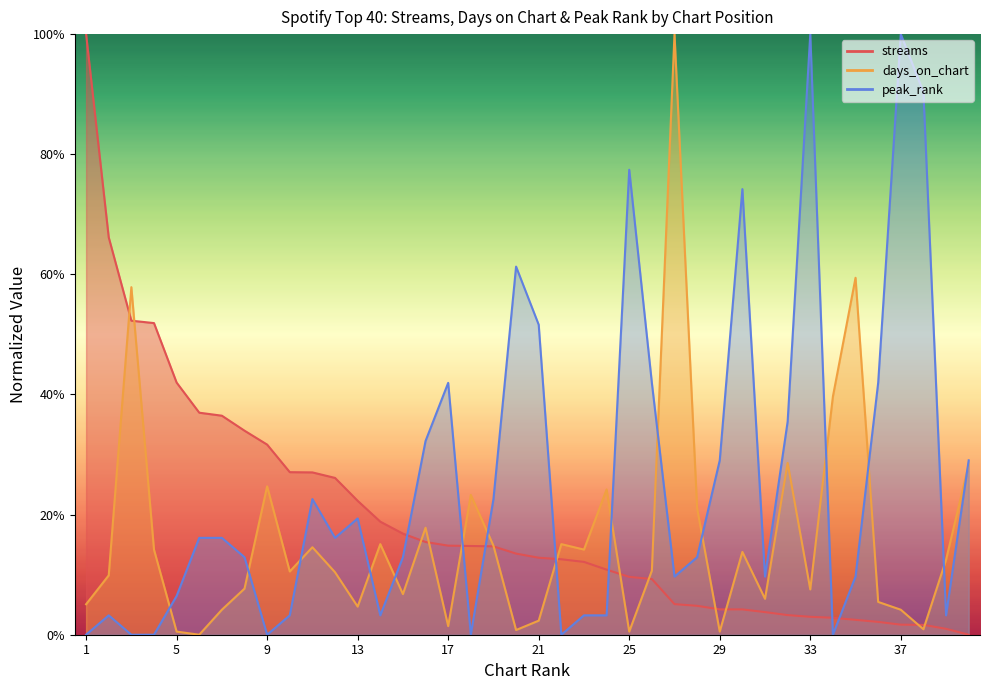

Reading left to right, transcribe all the data shown in this chart.

streams: 1=1.0	2=0.7	3=0.5	4=0.5	5=0.4	6=0.4	7=0.4	8=0.3	9=0.3	10=0.3	11=0.3	12=0.3	13=0.2	14=0.2	15=0.2	16=0.2	17=0.1	18=0.1	19=0.1	20=0.1	21=0.1	22=0.1	23=0.1	24=0.1	25=0.1	26=0.1	27=0.1	28=0.0	29=0.0	30=0.0	31=0.0	32=0.0	33=0.0	34=0.0	35=0.0	36=0.0	37=0.0	38=0.0	39=0.0	40=0.0
days_on_chart: 1=0.1	2=0.1	3=0.6	4=0.1	5=0.0	6=0.0	7=0.0	8=0.1	9=0.2	10=0.1	11=0.1	12=0.1	13=0.0	14=0.2	15=0.1	16=0.2	17=0.0	18=0.2	19=0.1	20=0.0	21=0.0	22=0.2	23=0.1	24=0.2	25=0.0	26=0.1	27=1.0	28=0.2	29=0.0	30=0.1	31=0.1	32=0.3	33=0.1	34=0.4	35=0.6	36=0.1	37=0.0	38=0.0	39=0.1	40=0.3
peak_rank: 1=0.0	2=0.0	3=0.0	4=0.0	5=0.1	6=0.2	7=0.2	8=0.1	9=0.0	10=0.0	11=0.2	12=0.2	13=0.2	14=0.0	15=0.1	16=0.3	17=0.4	18=0.0	19=0.2	20=0.6	21=0.5	22=0.0	23=0.0	24=0.0	25=0.8	26=0.4	27=0.1	28=0.1	29=0.3	30=0.7	31=0.1	32=0.4	33=1.0	34=0.0	35=0.1	36=0.4	37=1.0	38=0.9	39=0.0	40=0.3